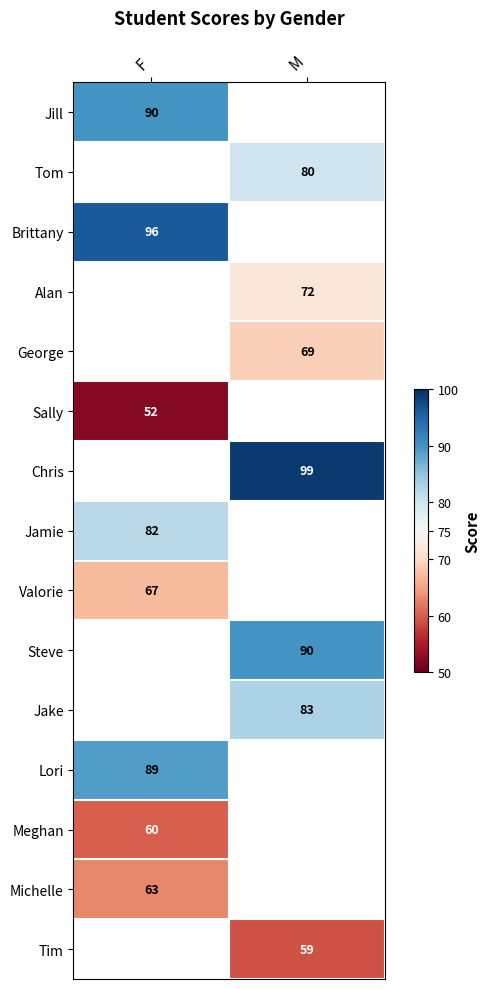

Which has a higher value, M or F?

F